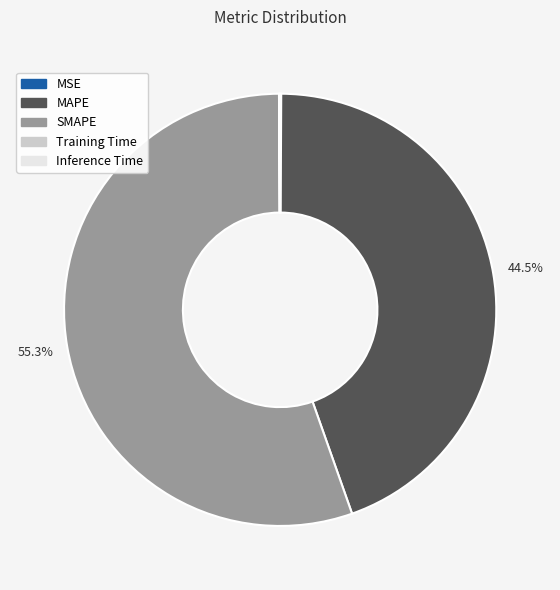

To the nearest percent, what is the difference between the largest and smallest slice percentages?

55%